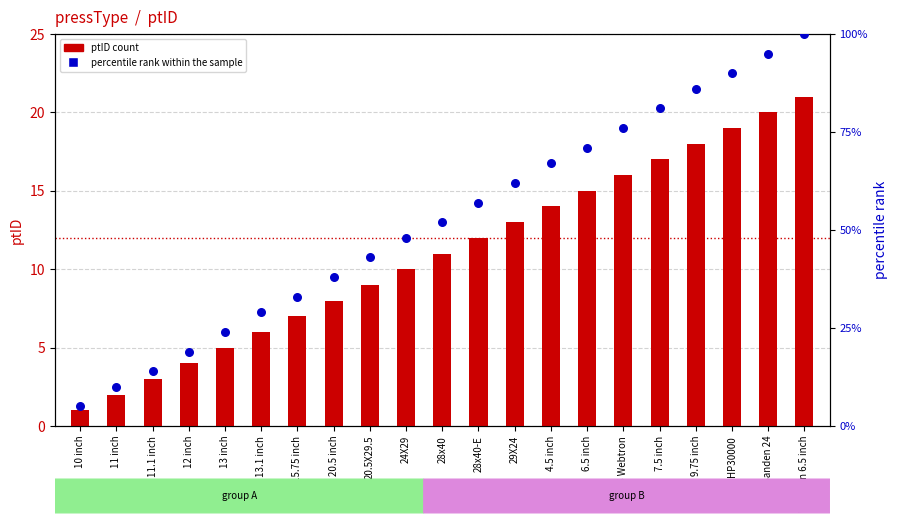

Which series has the largest Y range (max minus min)?

percentile rank within the sample